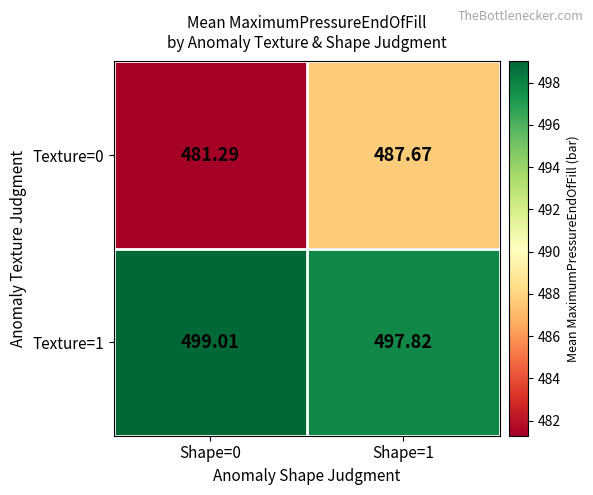

List the series in order of their overall mean, lowest first.

Texture=0, Texture=1